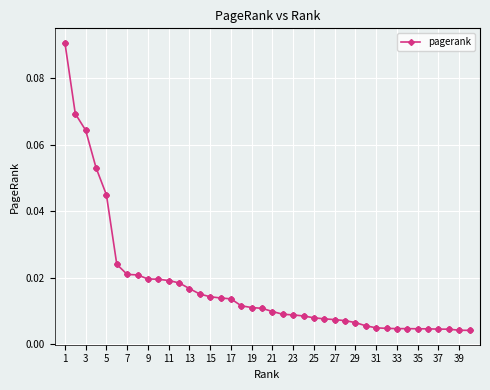

What is the sum of all values?

0.7